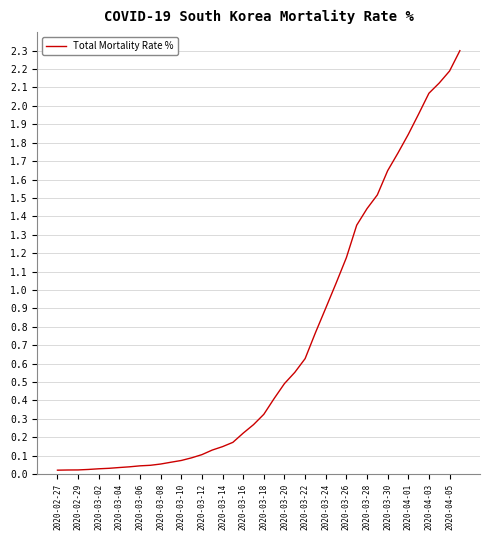

What is the difference between the maximum and minimum values?

2.3